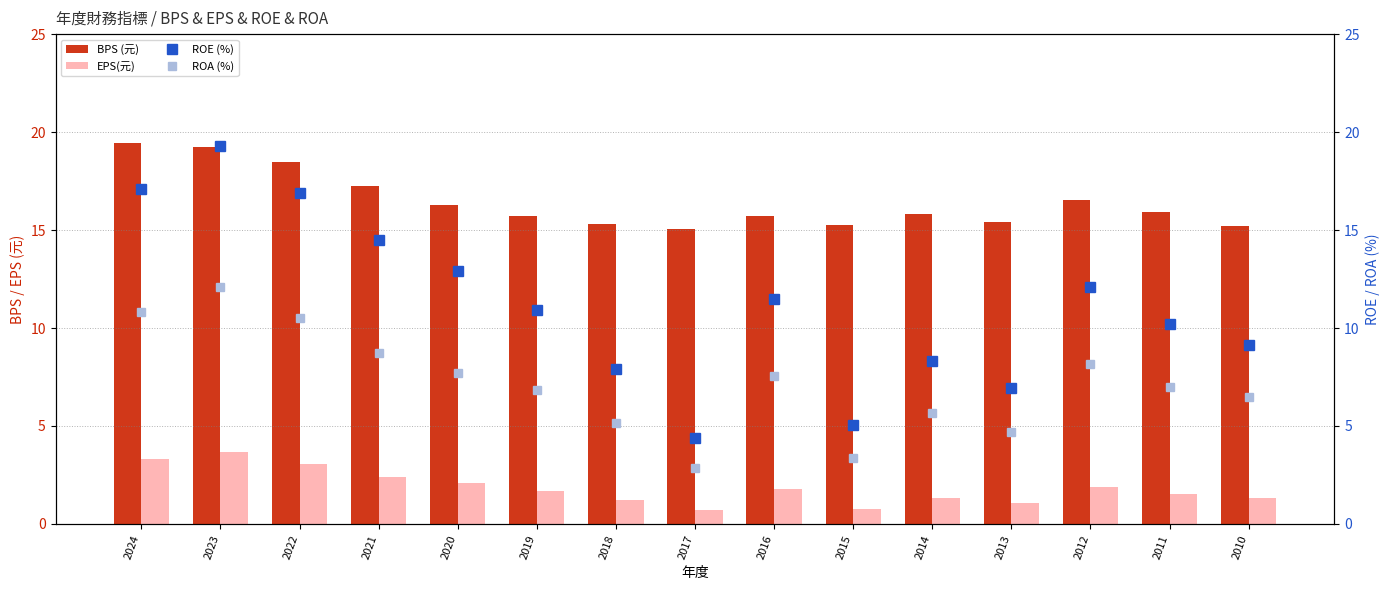

What is the difference between the second highest and minimum values in the ROA (%) series?

7.9